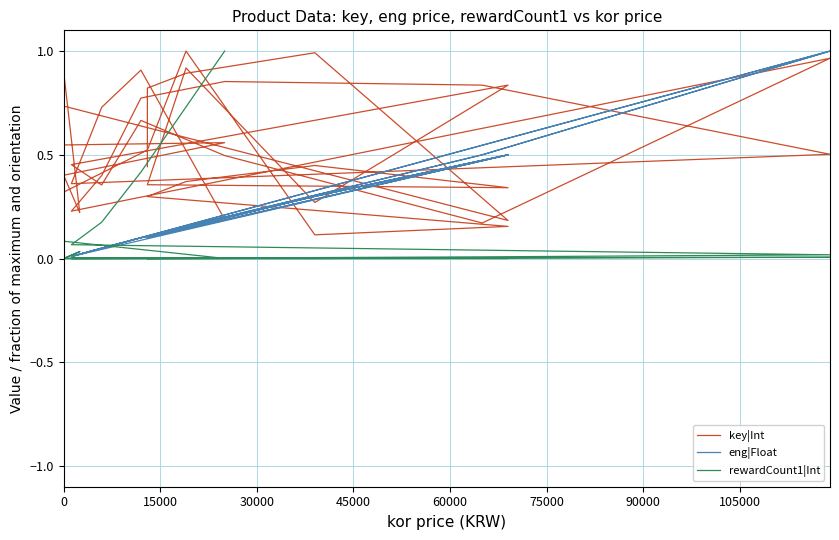

True or false: key|Int has a value of 0.2 at 19.

False